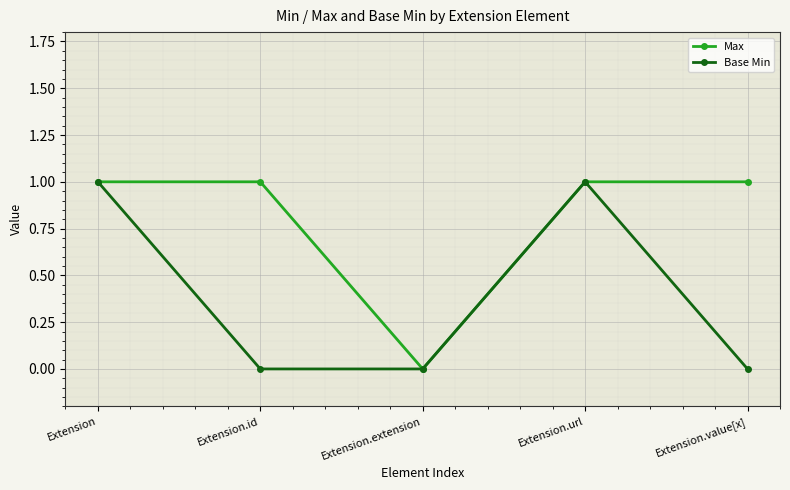

What is the approximate value of Max at Extension?

1